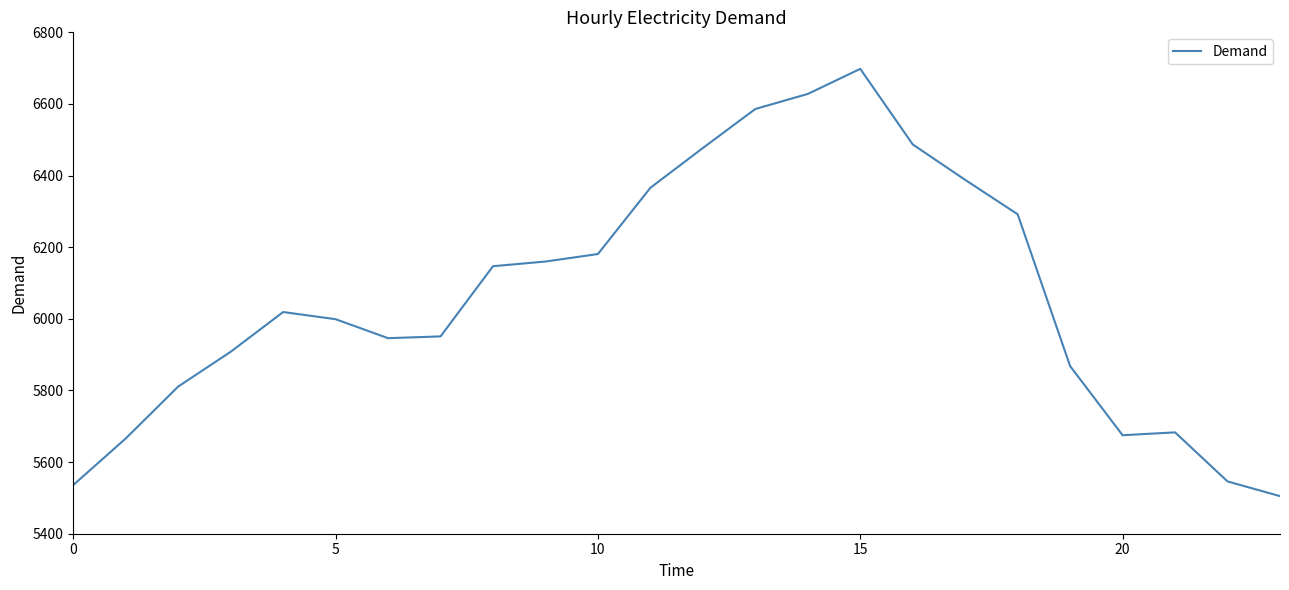

Count the number of categories in the chart.

24